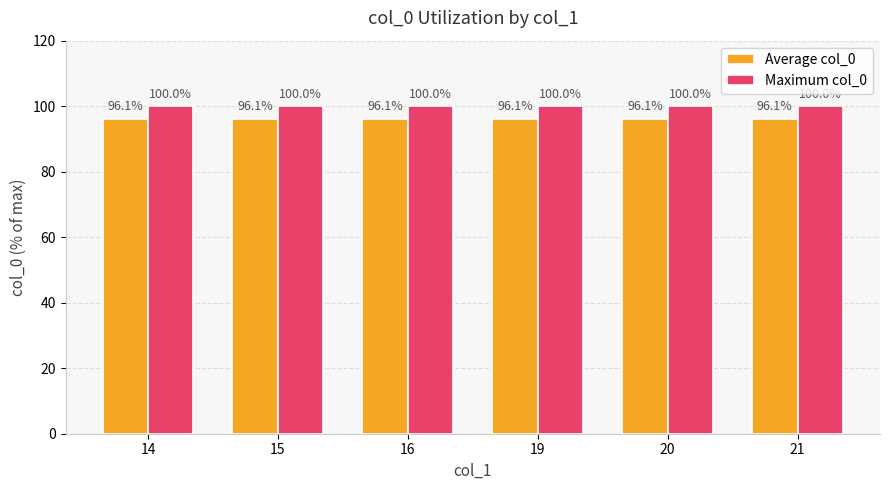

What is the greatest value displayed?

100.0